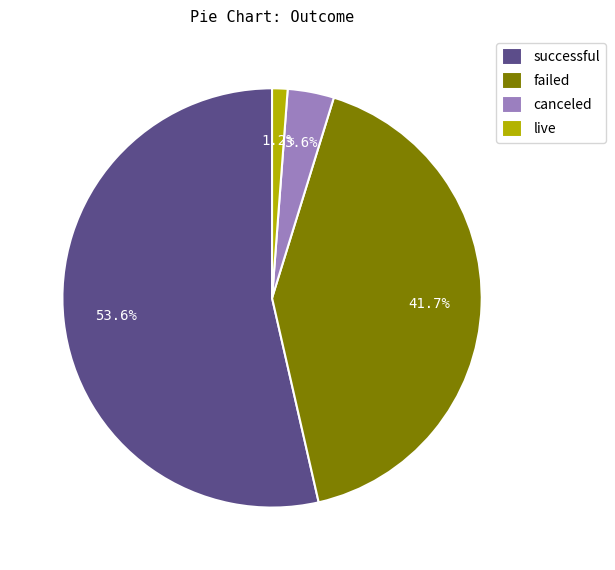

Count the number of slices in the pie.

4